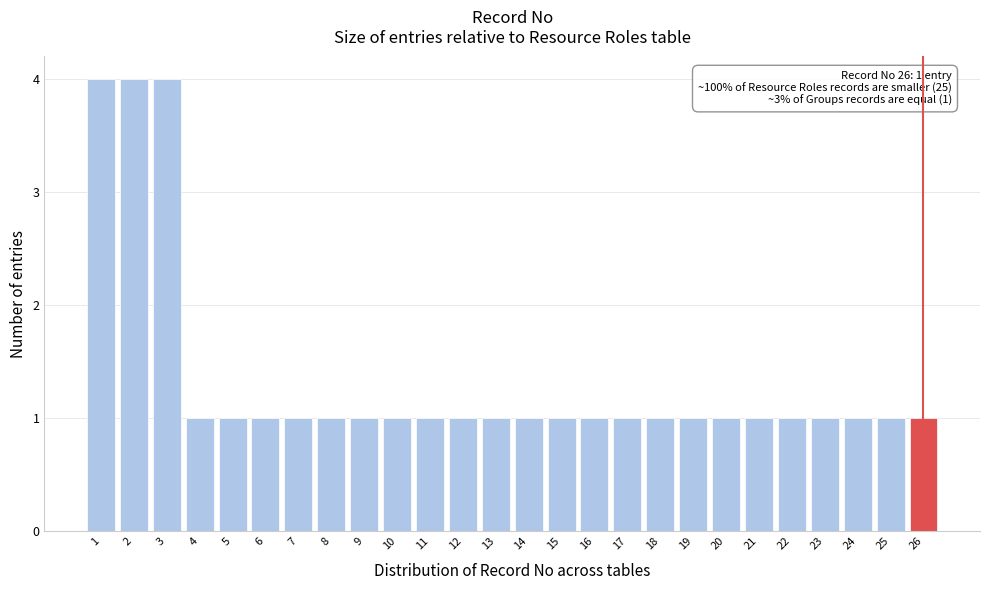

Reading left to right, what are all the values shown in this chart?

1=4	2=4	3=4	4=1	5=1	6=1	7=1	8=1	9=1	10=1	11=1	12=1	13=1	14=1	15=1	16=1	17=1	18=1	19=1	20=1	21=1	22=1	23=1	24=1	25=1	26=1